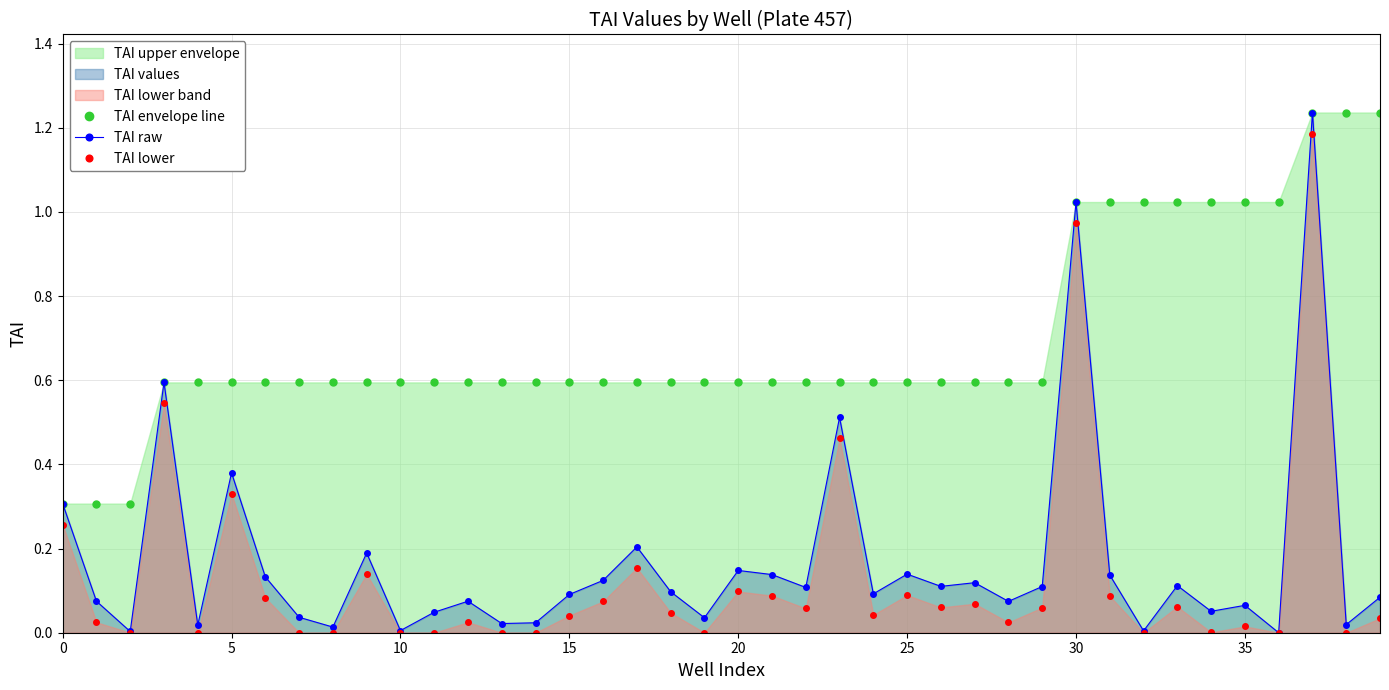

List the series in order of their peak value, highest first.

TAI envelope line, TAI raw, TAI lower